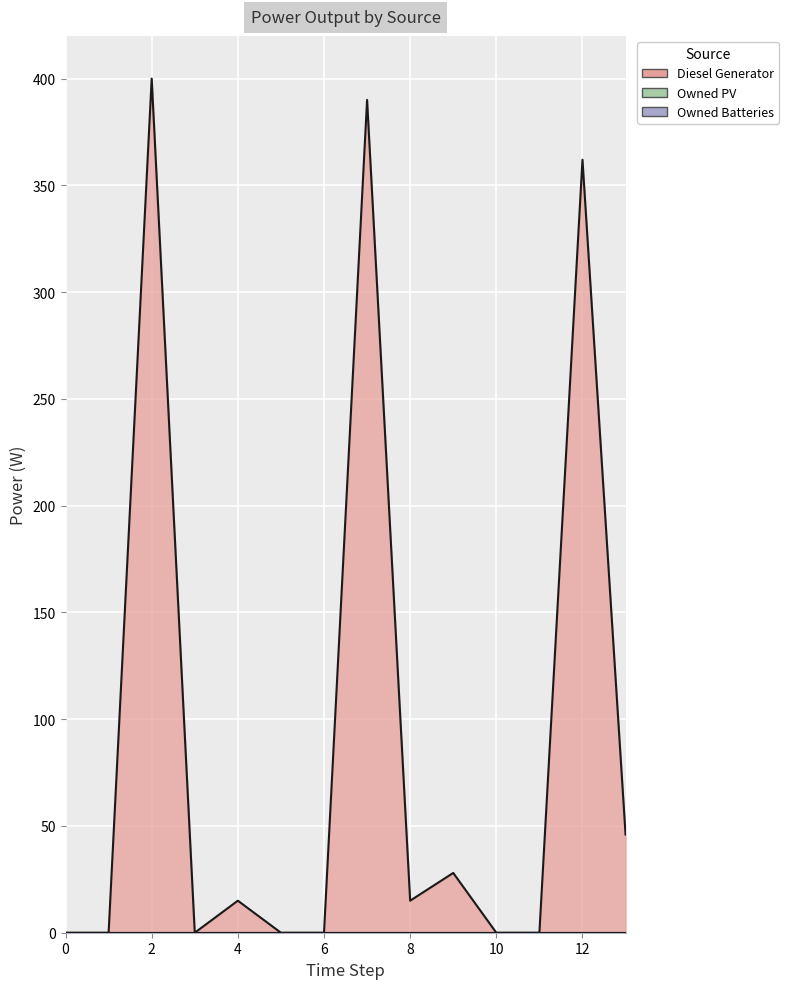

Read the Diesel Generator value at 9, to the nearest 10.

30